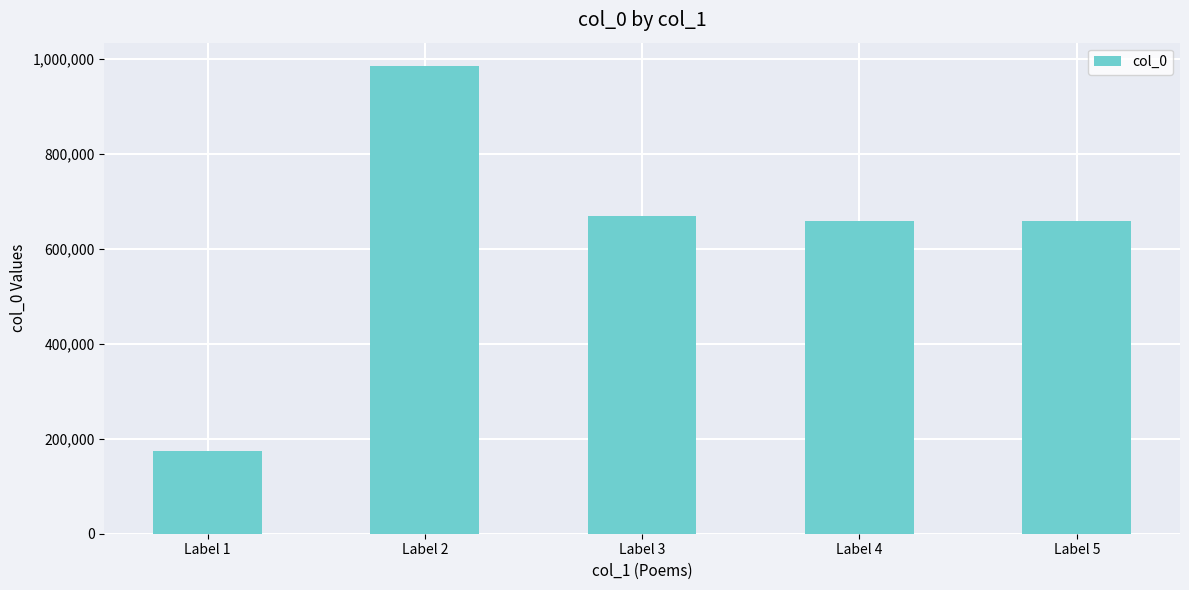

Which category has the lowest value across all series?

Label 1